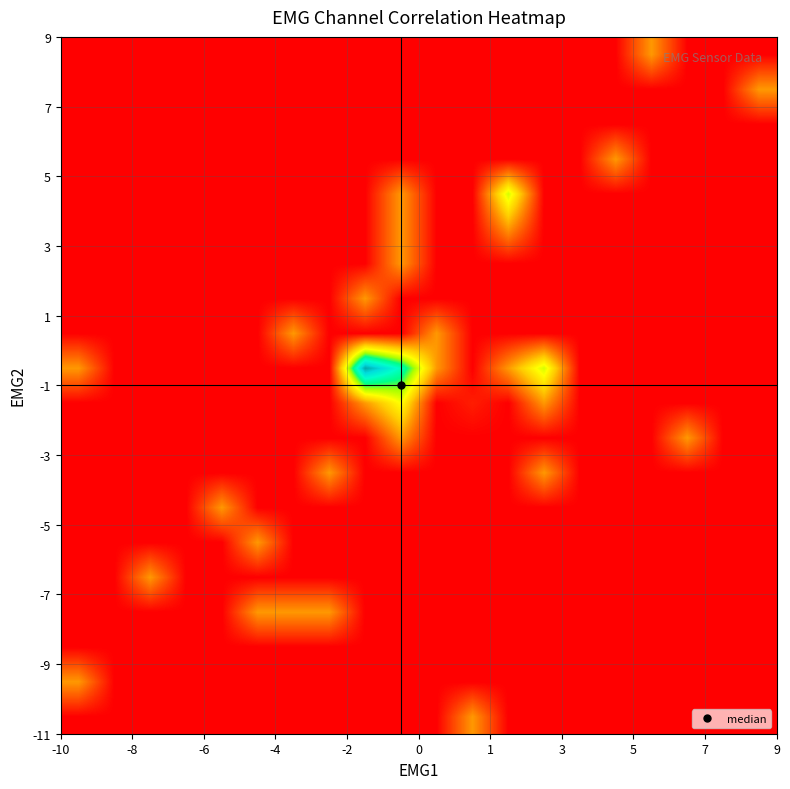

At how many categories does at least one series exceed 15?

1